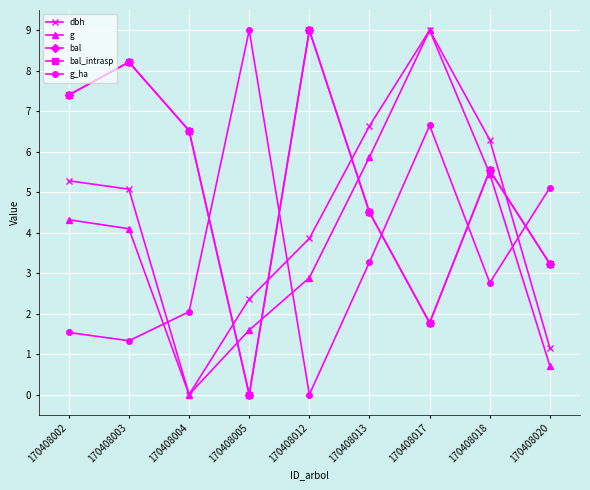

Does the chart have visible grid lines?

Yes